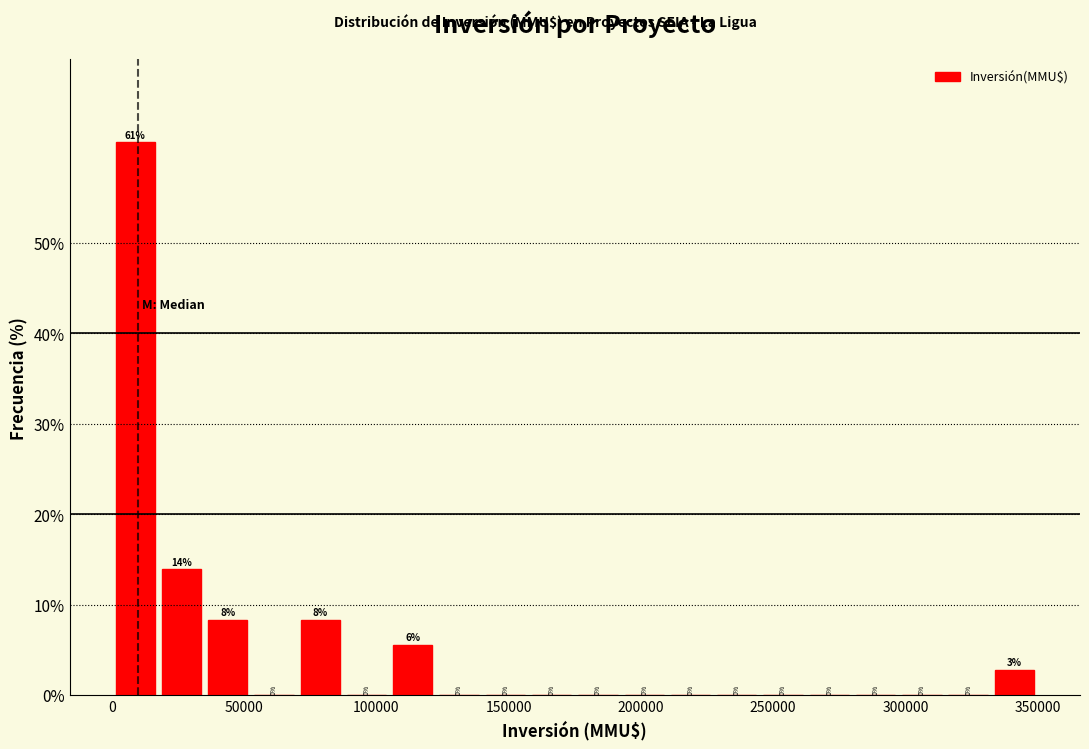

Read against the x-axis, roughly where is the centre of the tallest bar?

10000